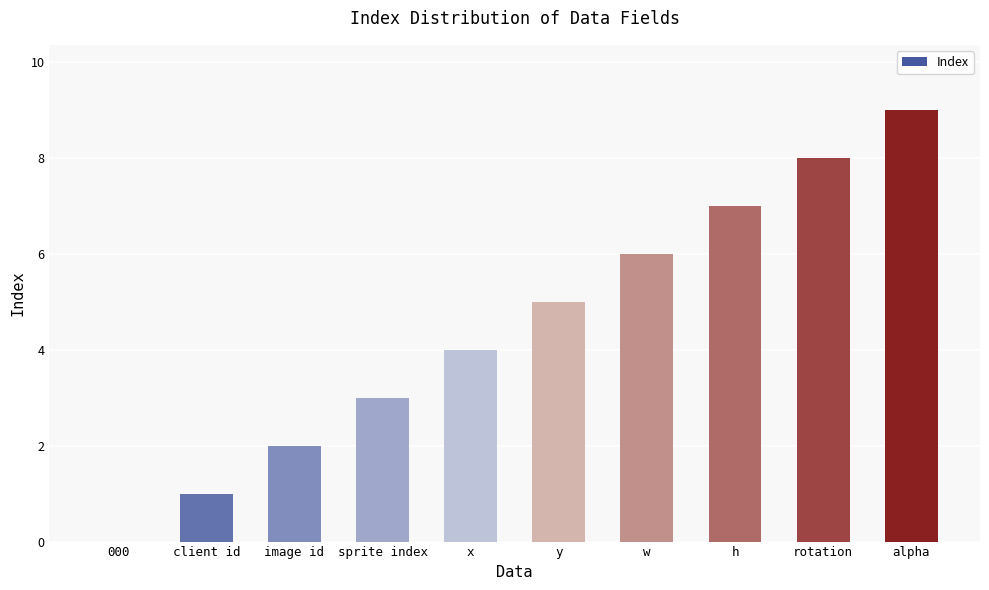

Which category has the highest value across all series?

alpha